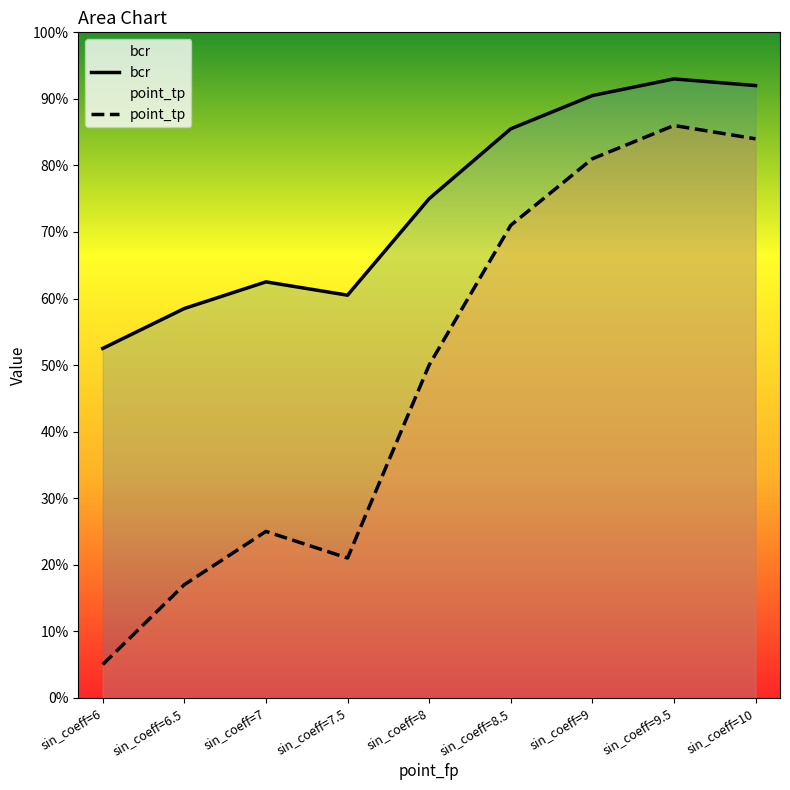

How many interior local valleys does the point_tp series have?

1